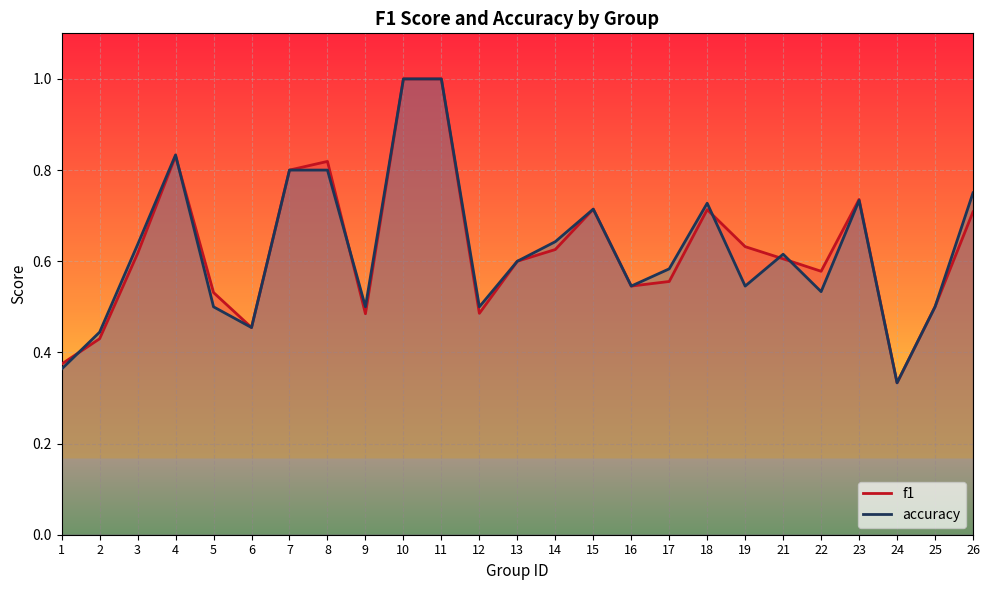

How many intersections are there between f1 and accuracy?

6